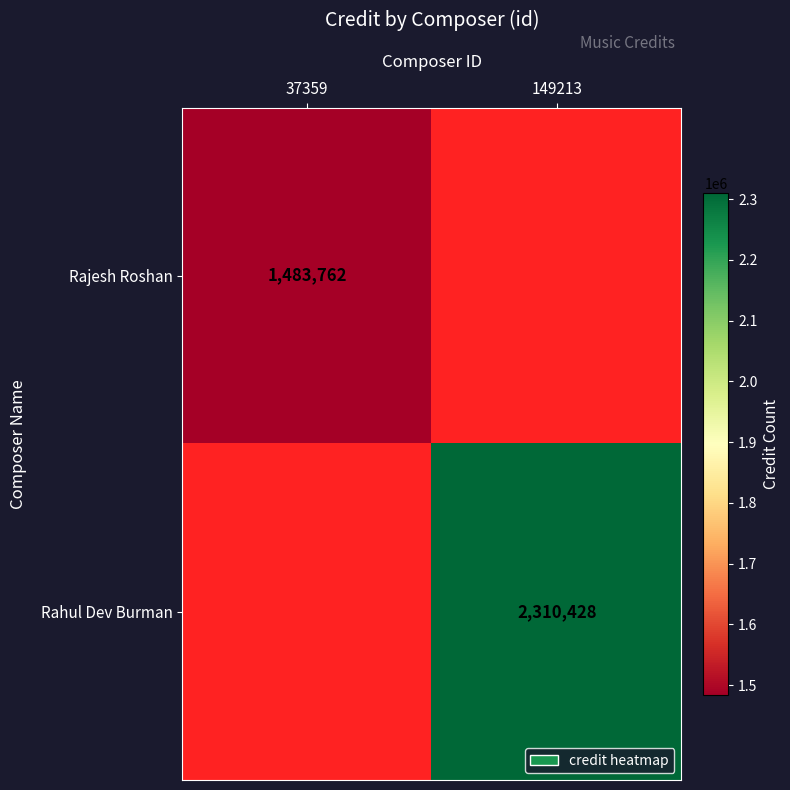

The Rahul Dev Burman series shows 3748873 at 149213. True or false?

False